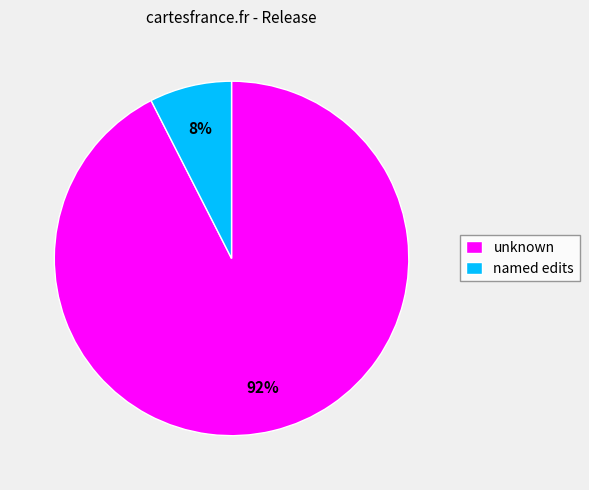

Is there any slice that represents more than half of the pie?

Yes